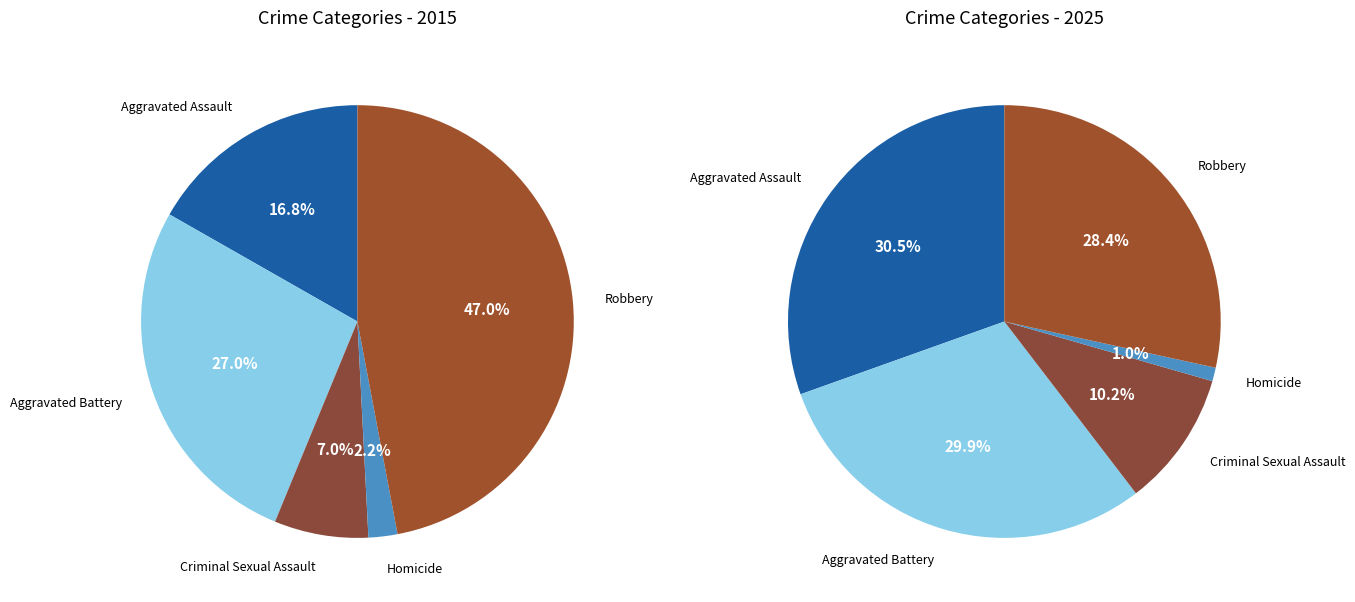

Does Aggravated Battery represent more than half of the total?

No